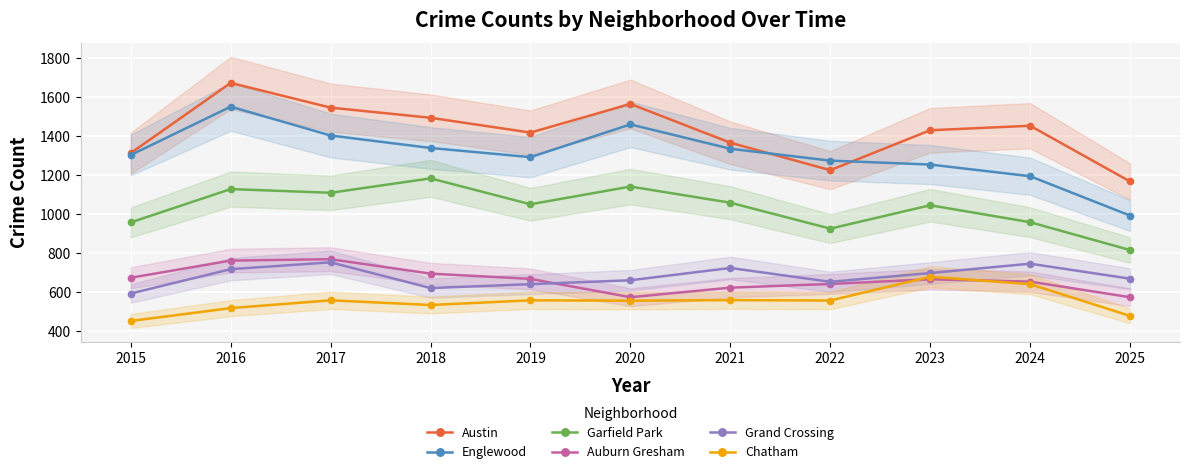

Does the chart display data point markers on the line(s)?

Yes